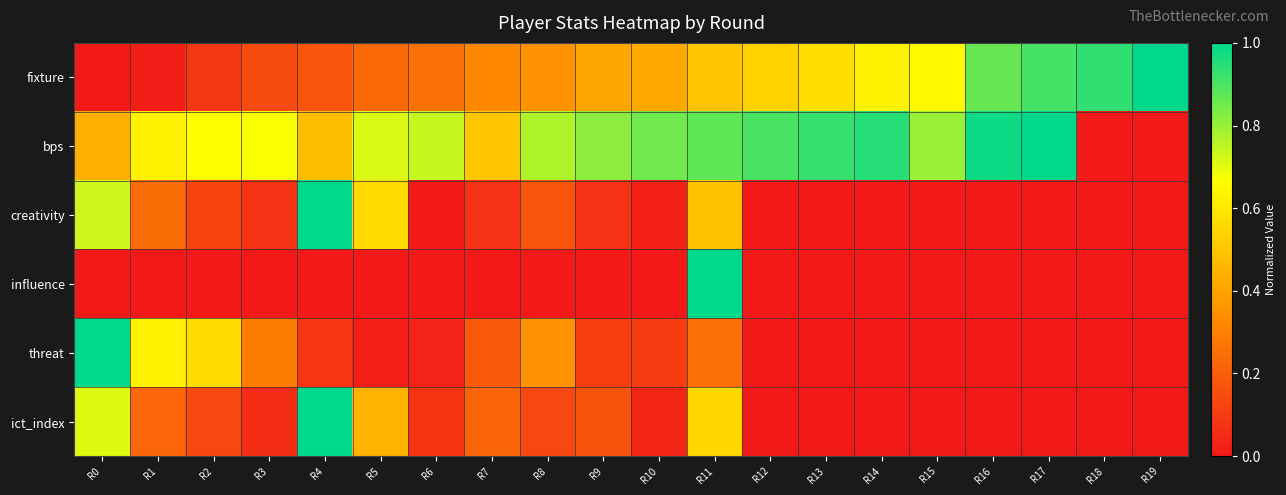

What is the total value across all series at R0?

2.9